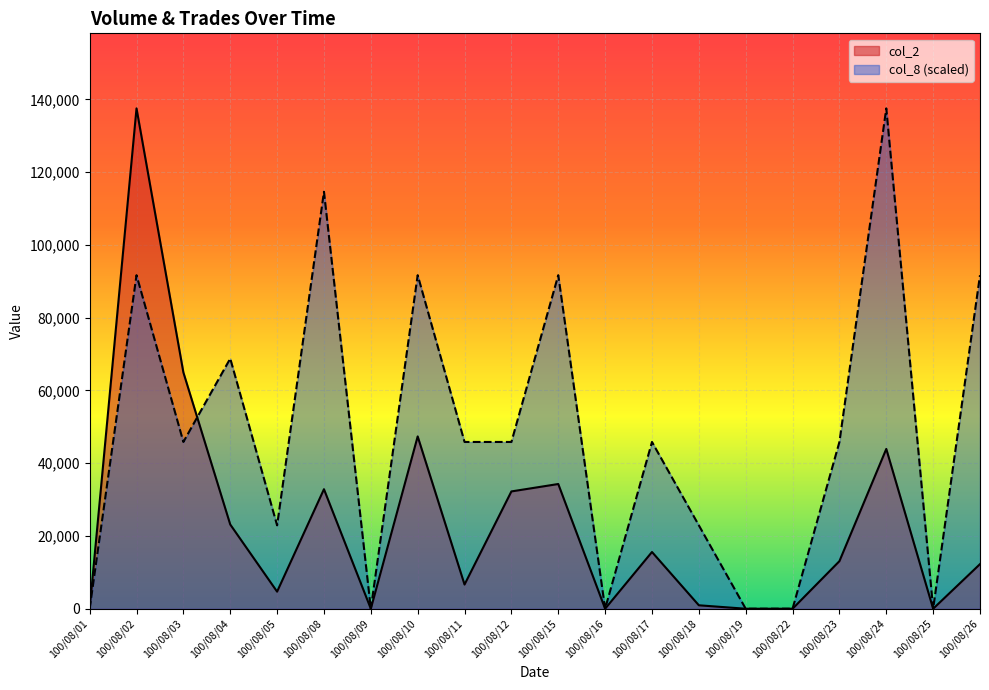

True or false: col_8 has more than 1 points higher than both neighbors.

True